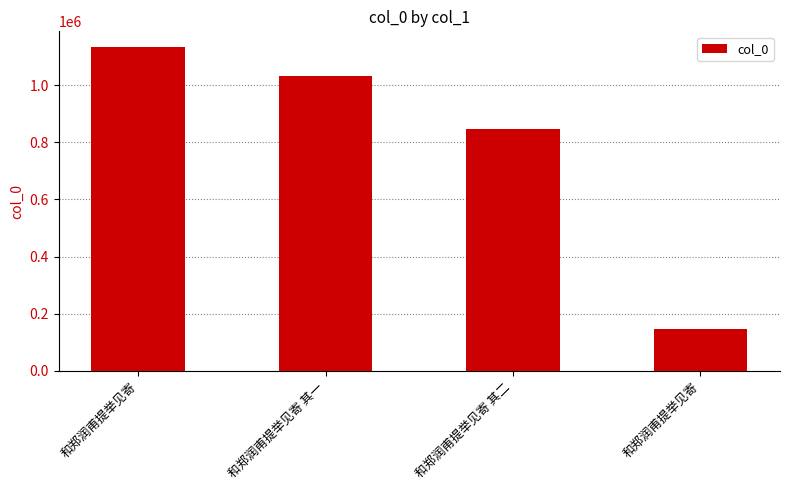

Are the bars horizontal?

No